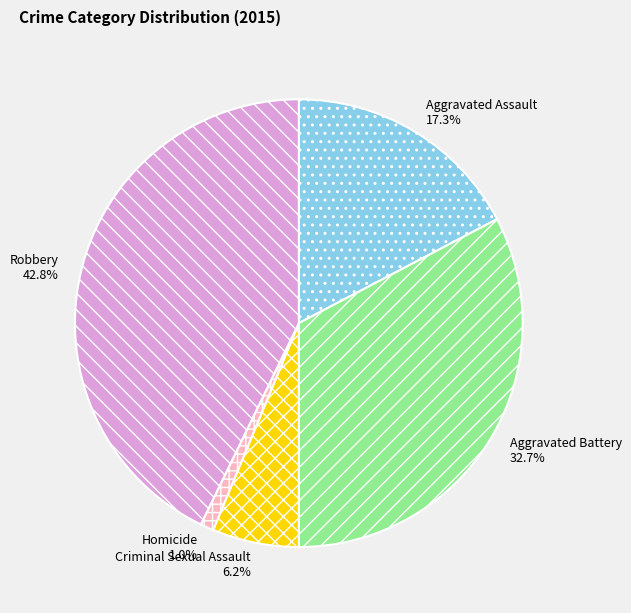

To the nearest percent, what portion does Criminal Sexual Assault represent?

6%